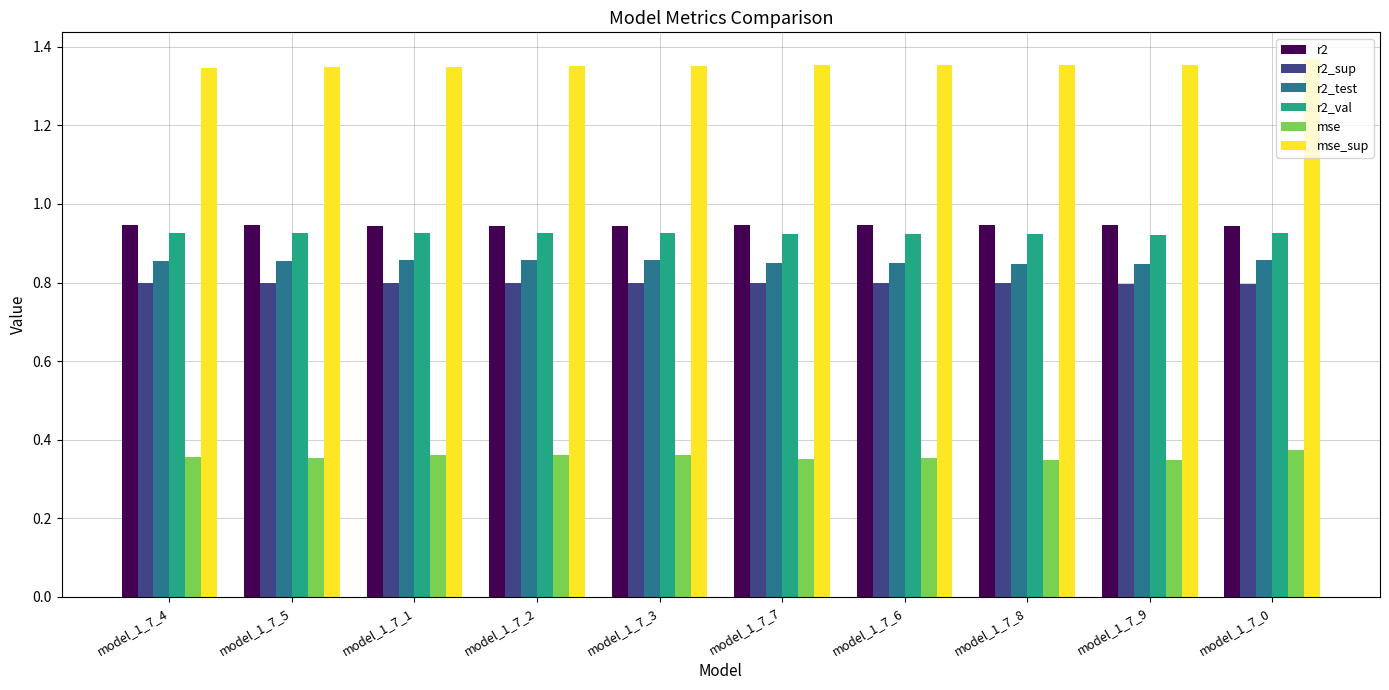

What is the sum of the r2_sup values at model_1_7_4 and model_1_7_6?

1.6